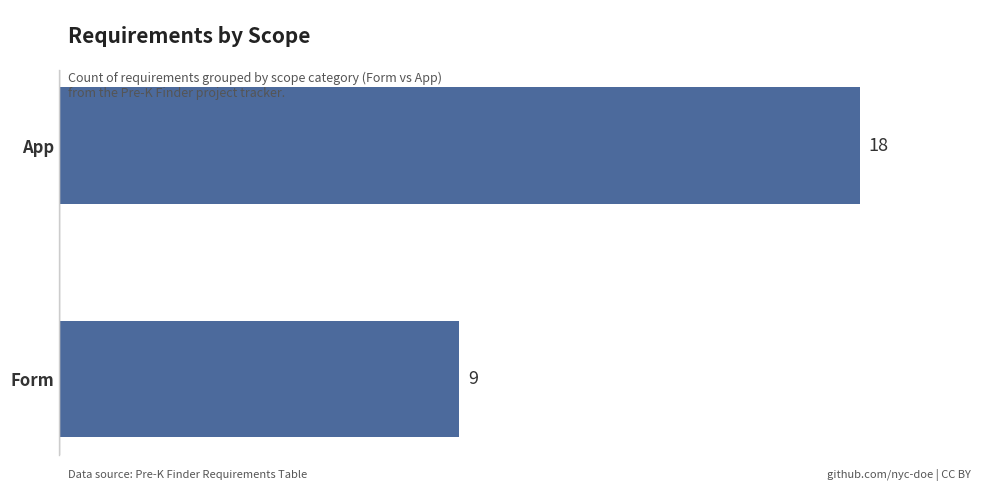

What is the average value?

14